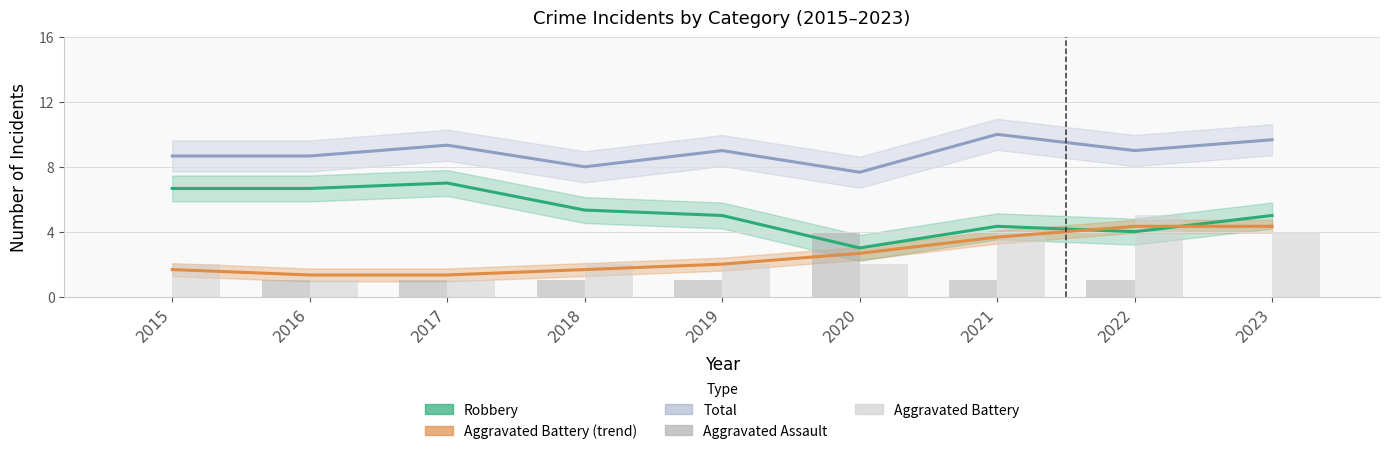

The value of Aggravated Assault at 2023 is -1.7. True or false?

False